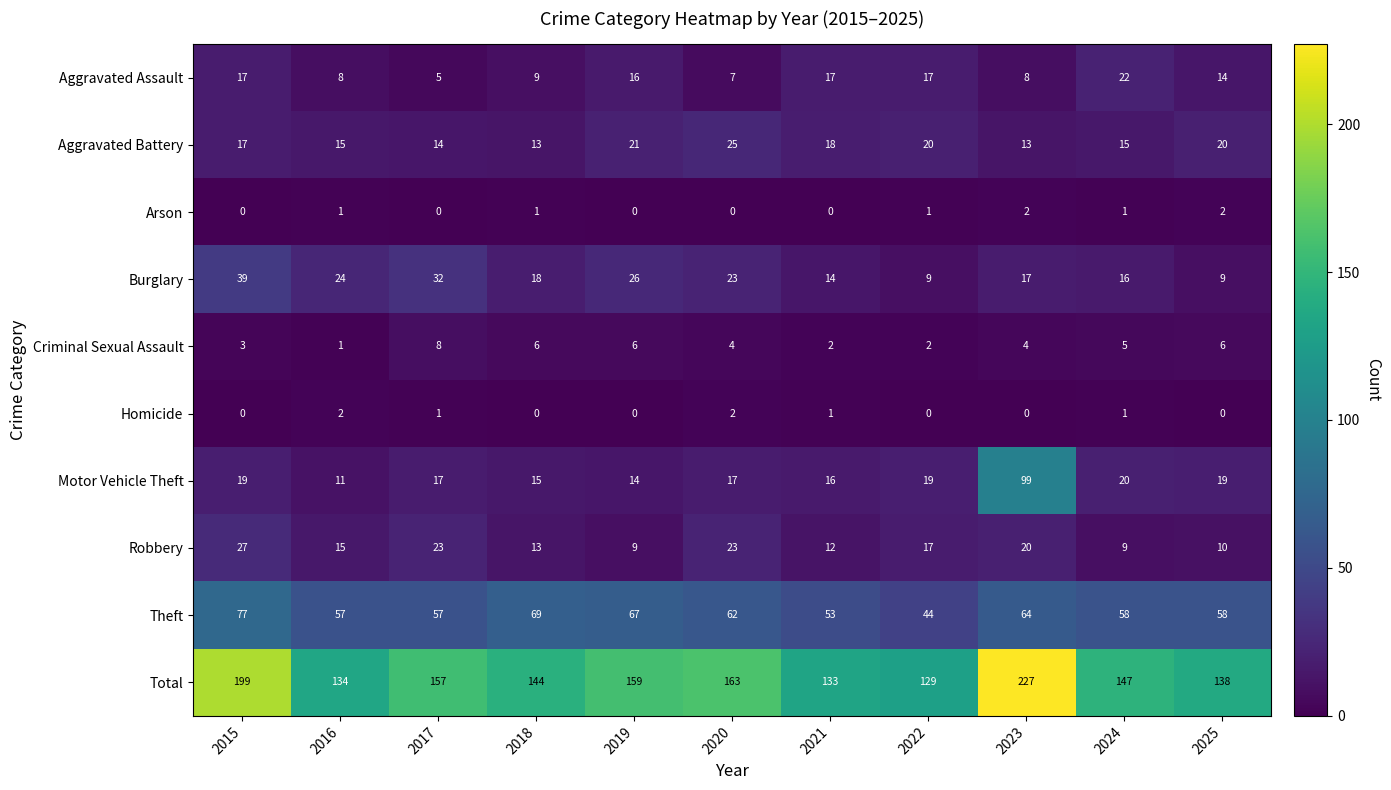

At which category is the sum across all series the highest?

2023